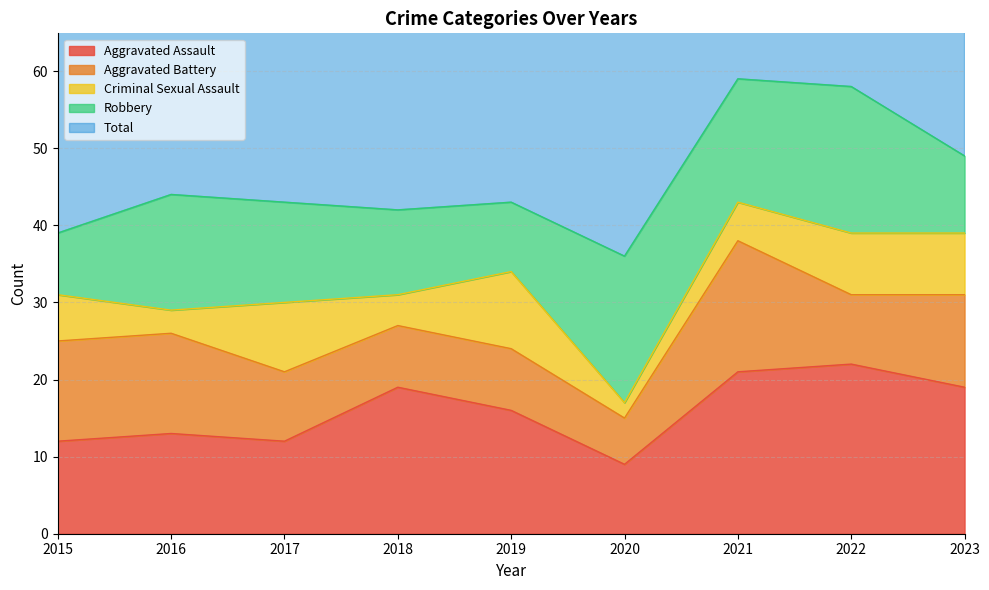

At 2019, list the series in order from largest to smallest.

Total, Aggravated Assault, Criminal Sexual Assault, Robbery, Aggravated Battery